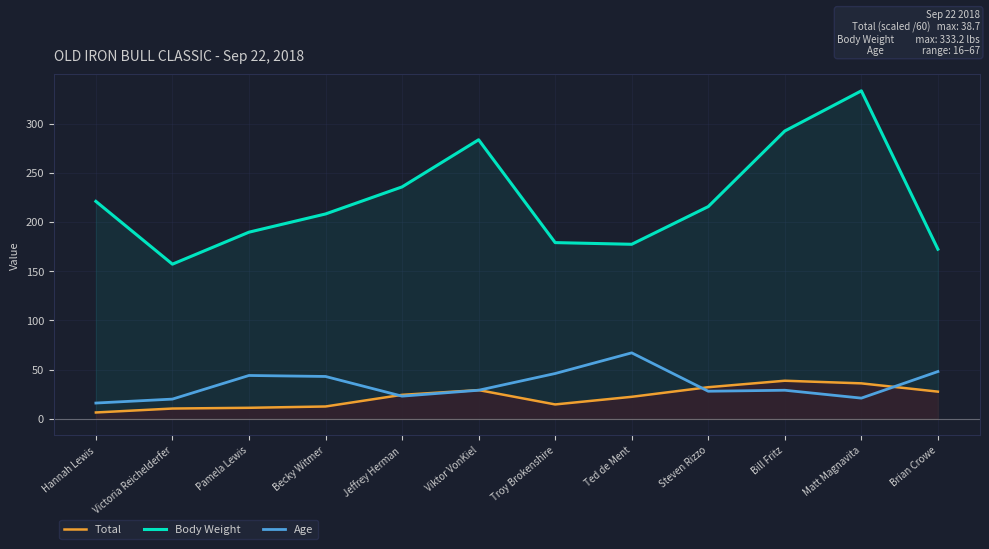

What is the total value across all series at Steven Rizzo?

275.7